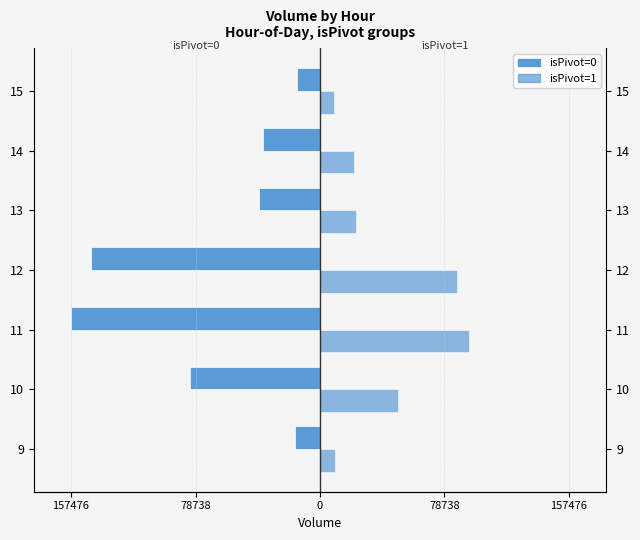

Which series changed the most between 9 and 11?

isPivot=0